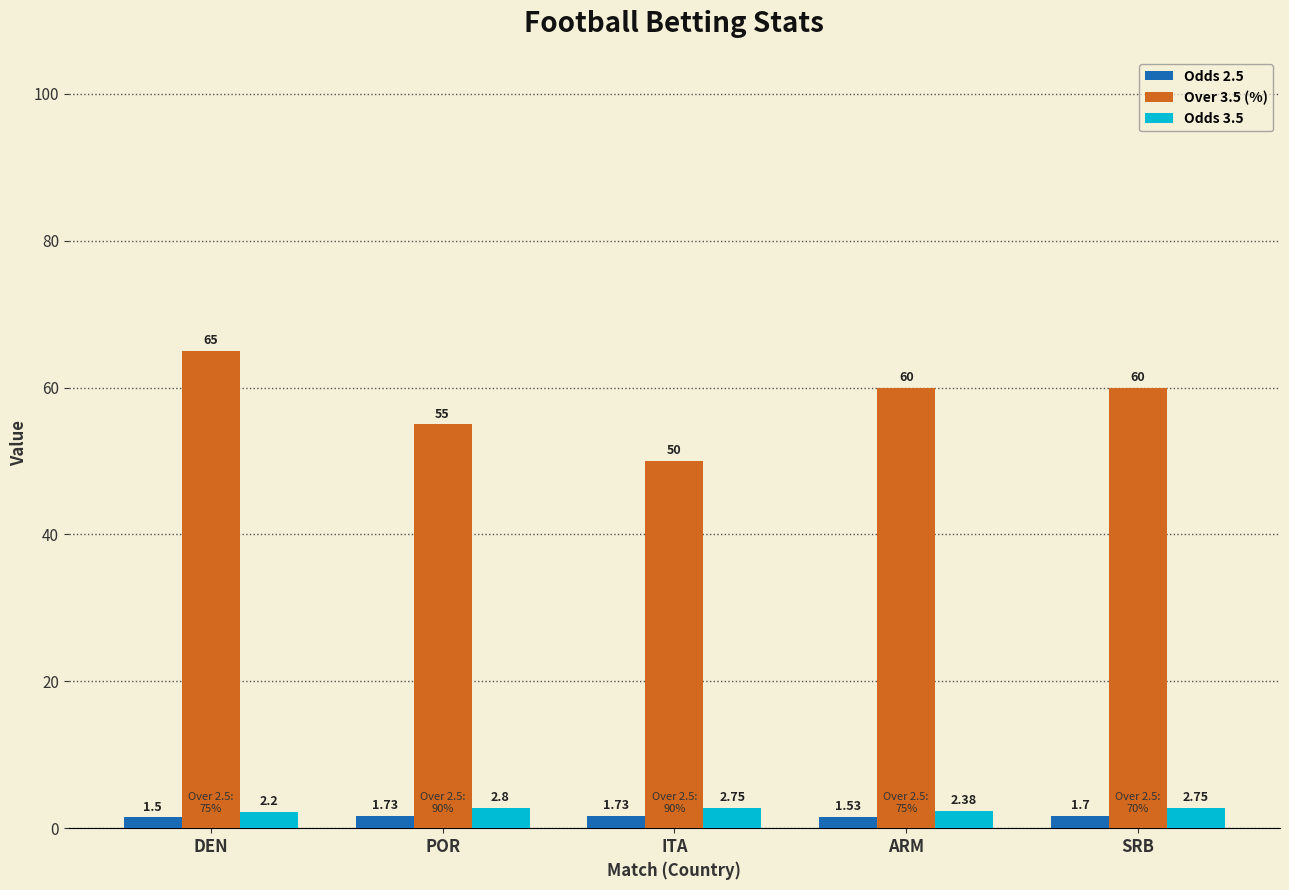

Which series has the largest total across all categories?

Over 3.5 (%)